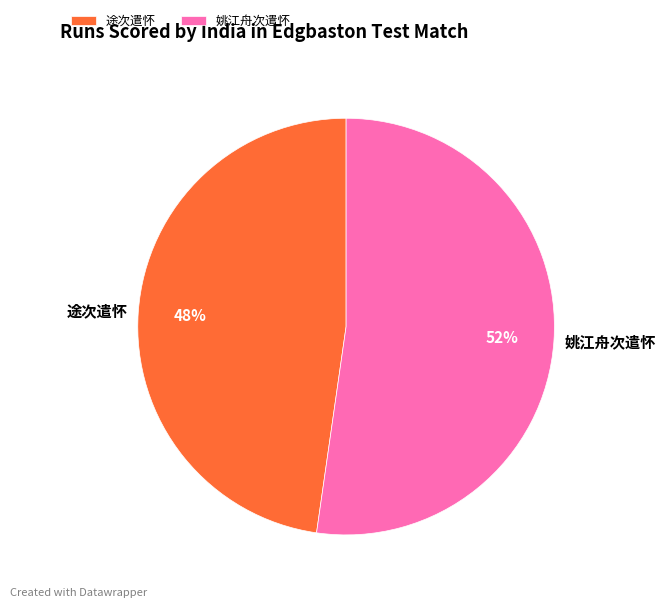

Which category has the smallest portion of the pie?

途次遣怀